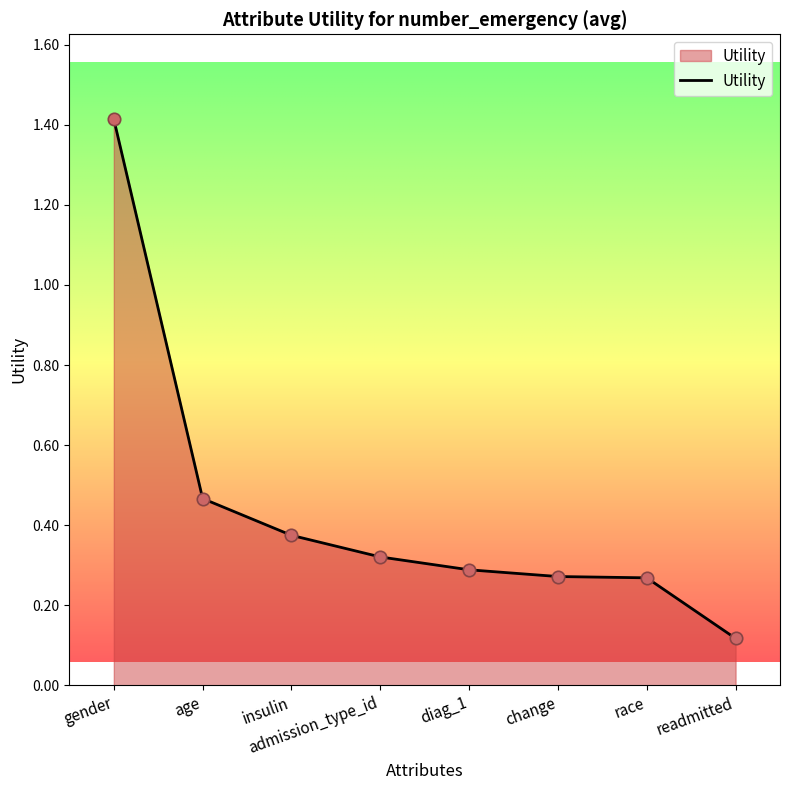

Which has a higher value, change or diag_1?

diag_1